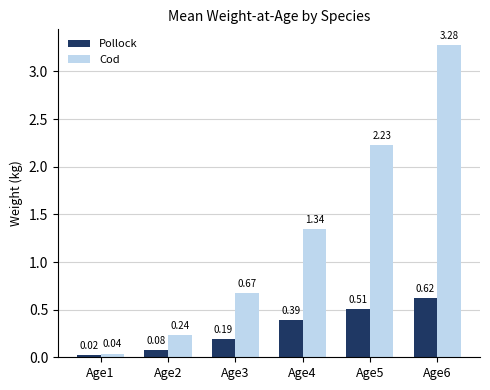

What is the difference between the Cod values at Age5 and Age6?

1.0